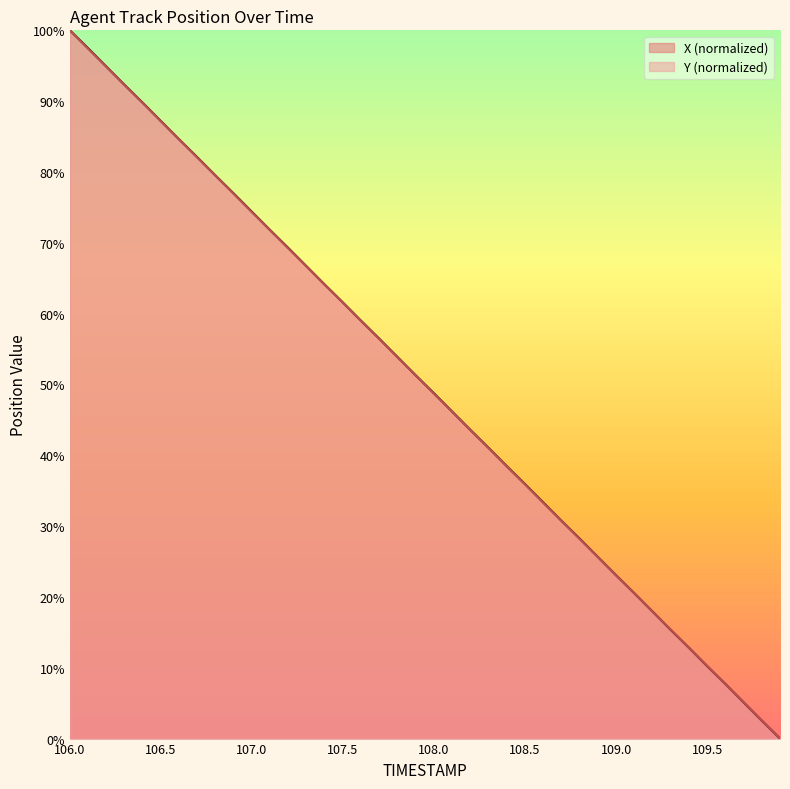

At how many categories does at least one series exceed 21?

31